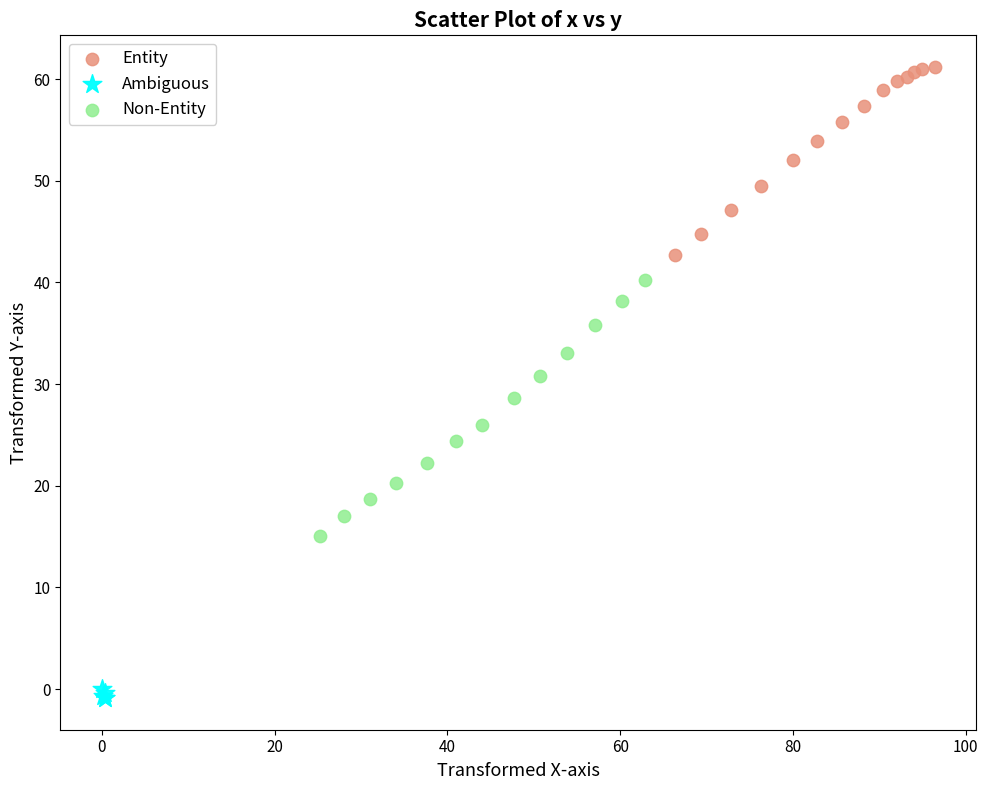

What are all the series names shown in the legend?

Entity, Ambiguous, Non-Entity